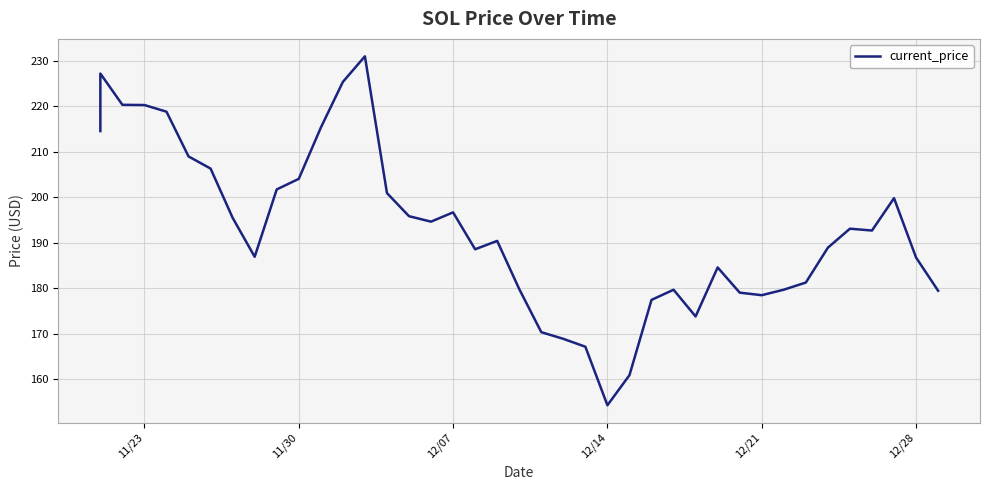

What is the maximum value shown in the chart?

231.0